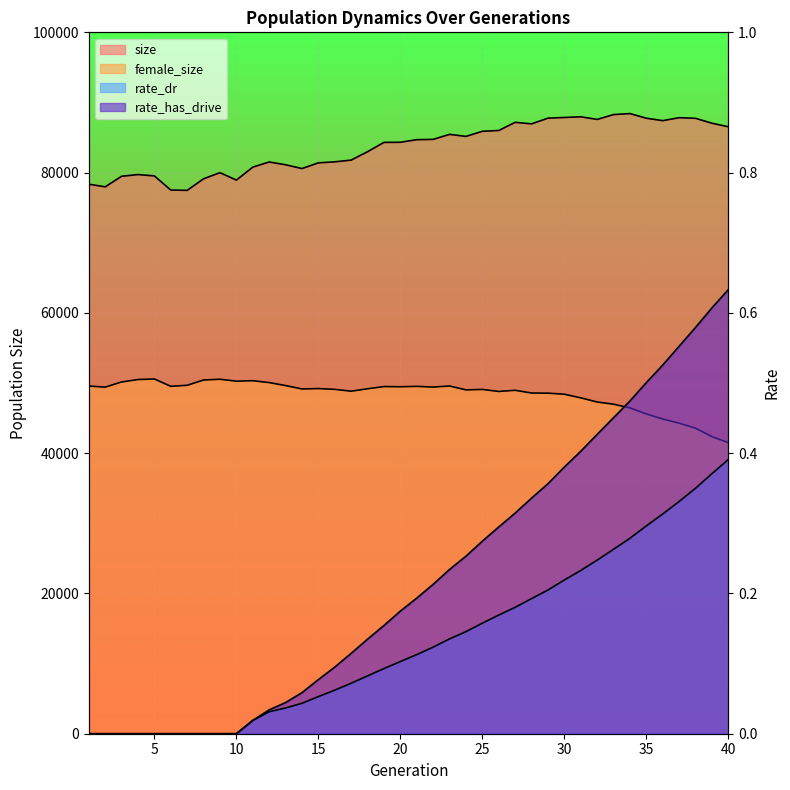

How many interior local peaks does the female_size series have?

9